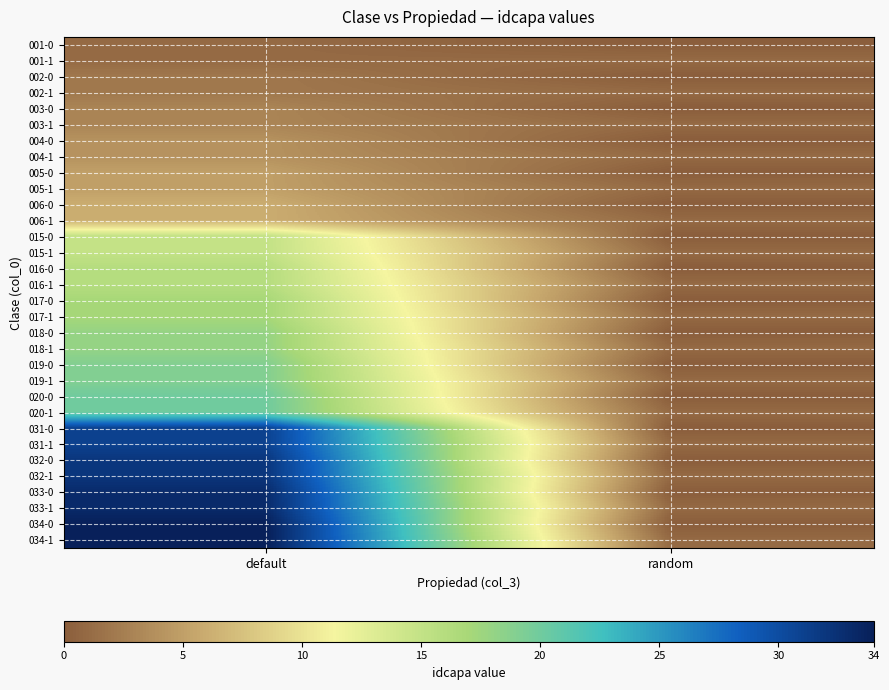

At which category does the chart reach its peak across all series?

default